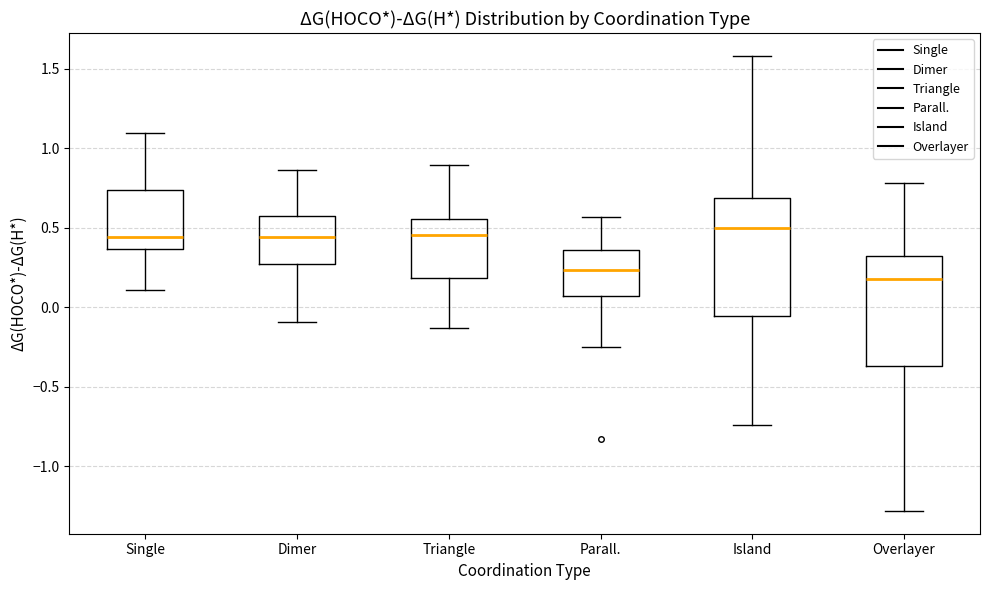

Reading left to right, read every box against the y-axis: the position of its median line, the range the box covers, and the ends of its whiskers. The values are not printed on the chart, so give them approximately, as read against the axis.

Single: median 0.45, box 0.35 to 0.75, whiskers 0.10 to 1.10
Dimer: median 0.45, box 0.25 to 0.60, whiskers -0.10 to 0.85
Triangle: median 0.45, box 0.20 to 0.55, whiskers -0.15 to 0.90
Parall.: median 0.25, box 0.05 to 0.35, whiskers -0.25 to 0.55
Island: median 0.50, box -0.05 to 0.70, whiskers -0.75 to 1.60
Overlayer: median 0.20, box -0.35 to 0.30, whiskers -1.30 to 0.80